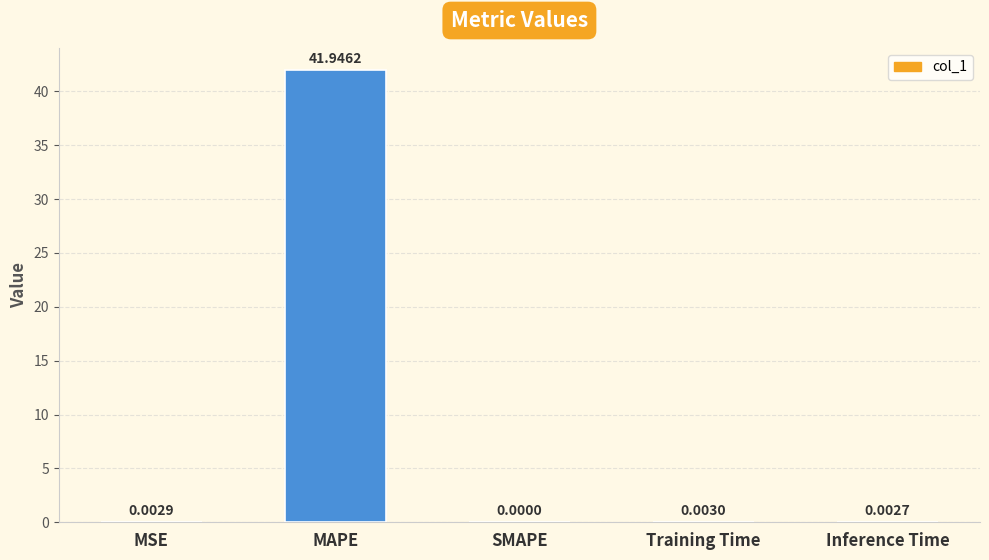

Where is the data nearest to the value 20?

Training Time